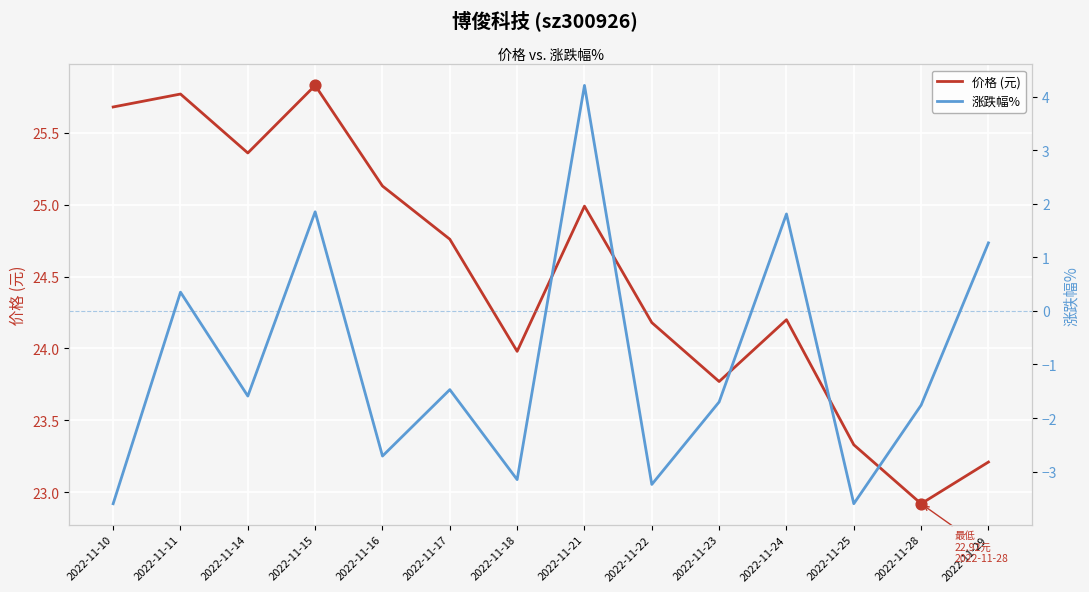

Which series reaches the minimum Y coordinate?

涨跌幅%